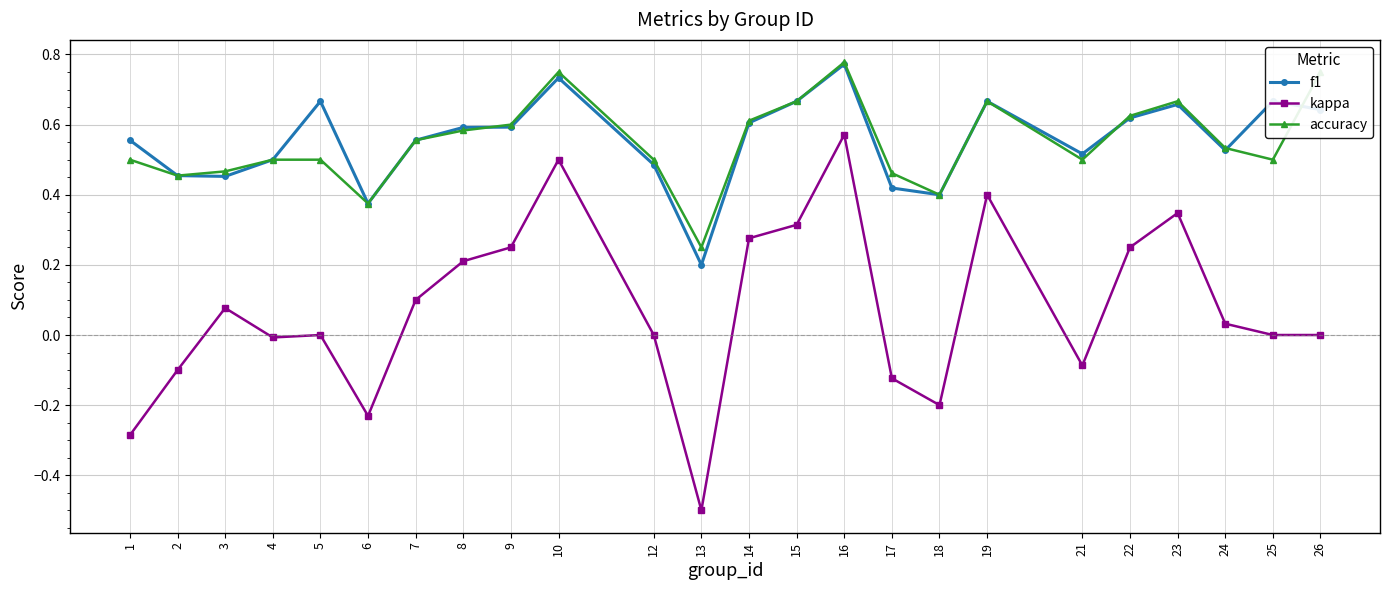

Does the chart have visible grid lines?

Yes